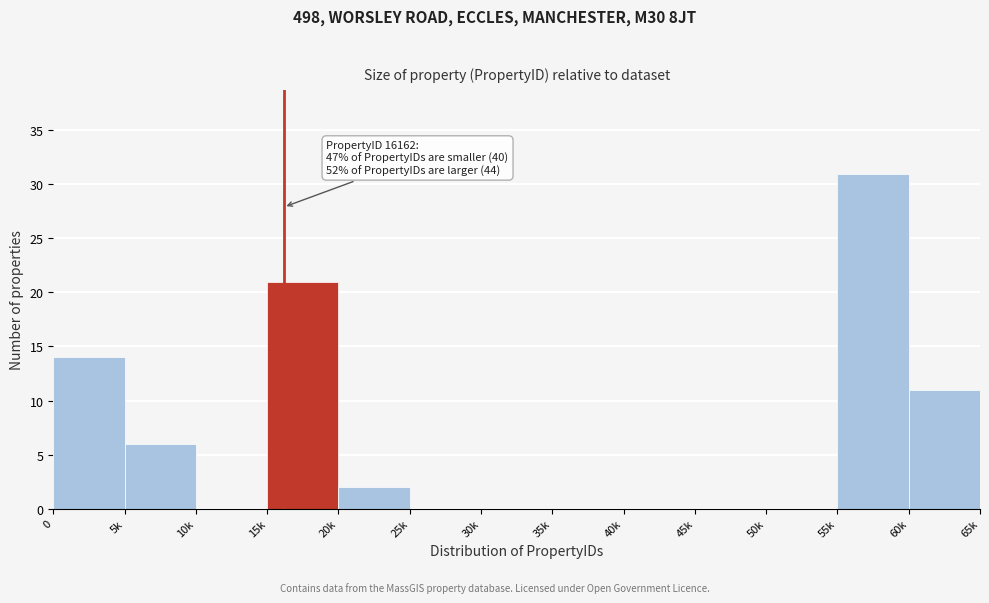

Reading right to left, what are all the values shown in this chart?

60k=11	55k=31	50k=0	45k=0	40k=0	35k=0	30k=0	25k=0	20k=2	15k=21	10k=0	5k=6	0=14